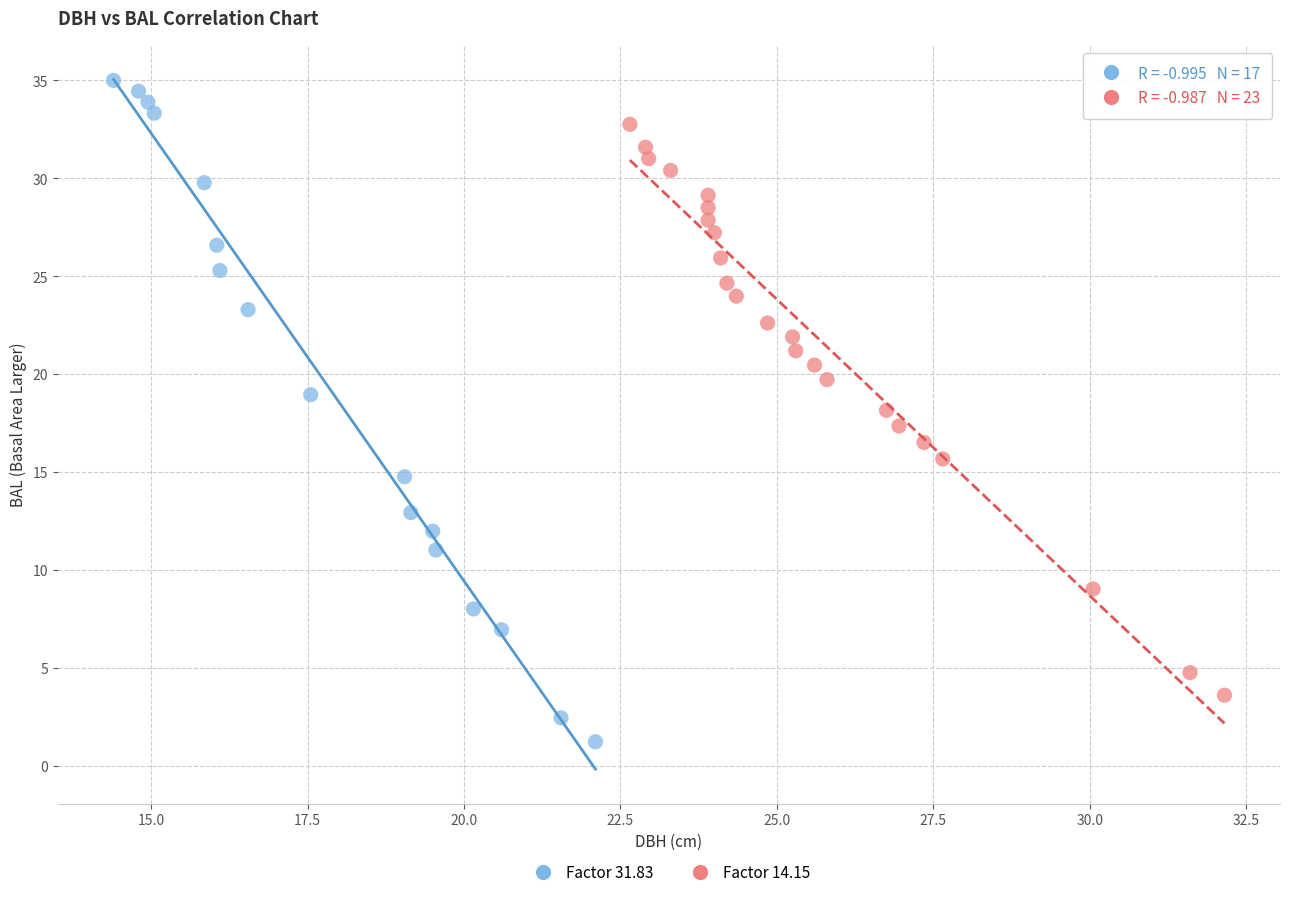

Which series reaches the maximum Y coordinate?

Factor 31.83